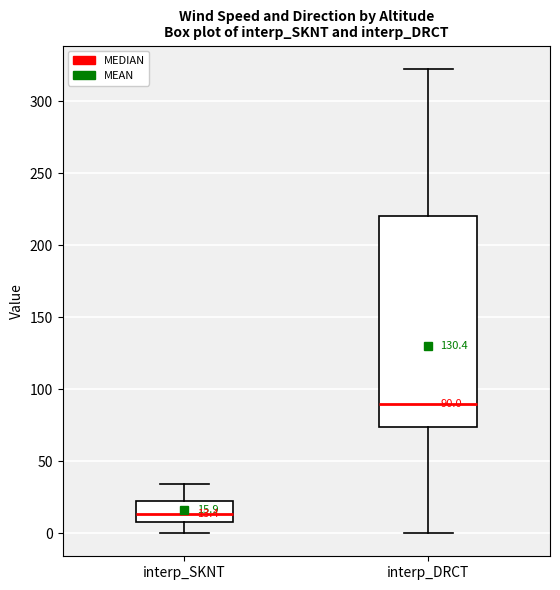

Which box has the lowest median line?

interp_SKNT